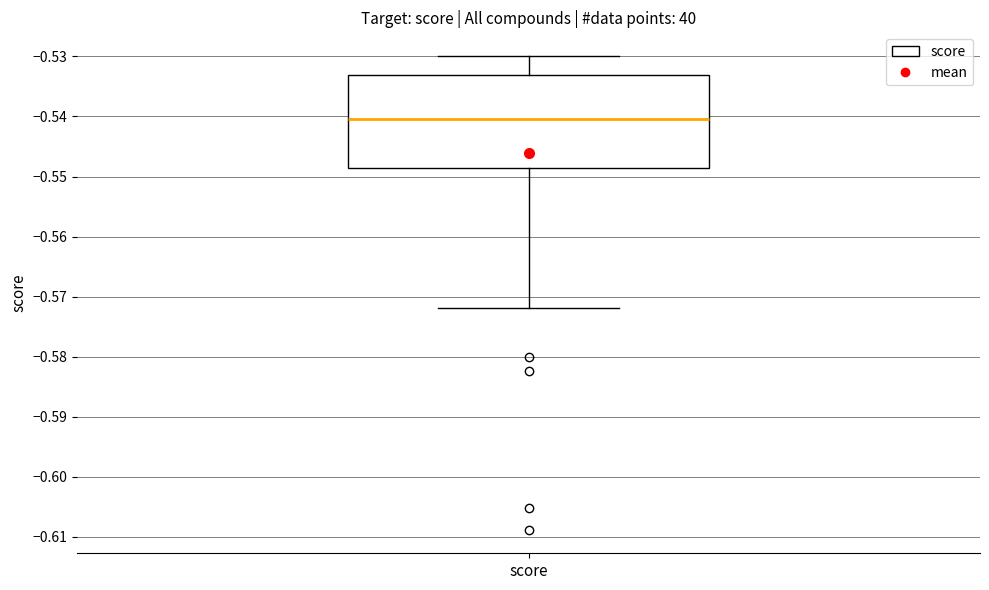

Read this box plot against the y-axis: the position of the median line, the range covered by the box, and the ends of both whiskers. The values are not printed on the chart, so give them approximately, as read against the axis.

median -0.540, box -0.549 to -0.533, whiskers -0.572 to -0.530